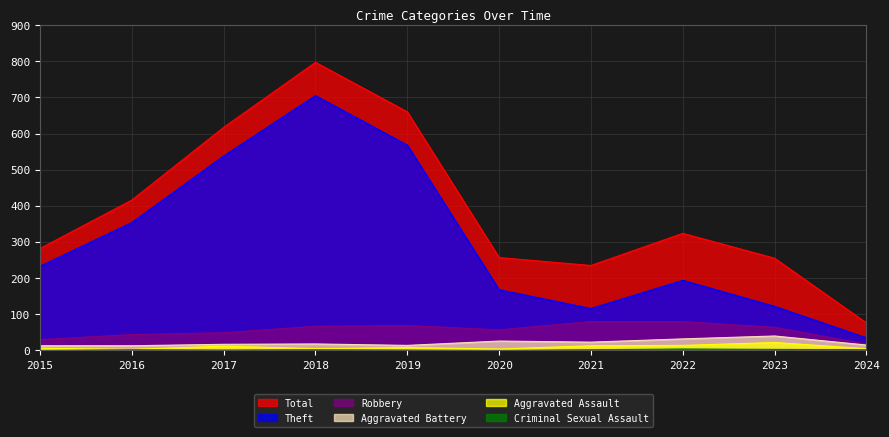

Is it true that Total equals 102 at 2016?

False